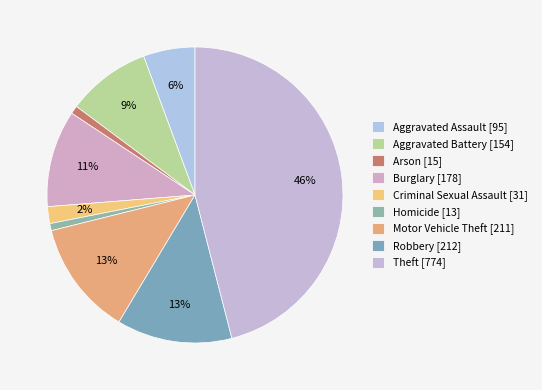

What percentage is the Theft slice, to the nearest percent?

46%